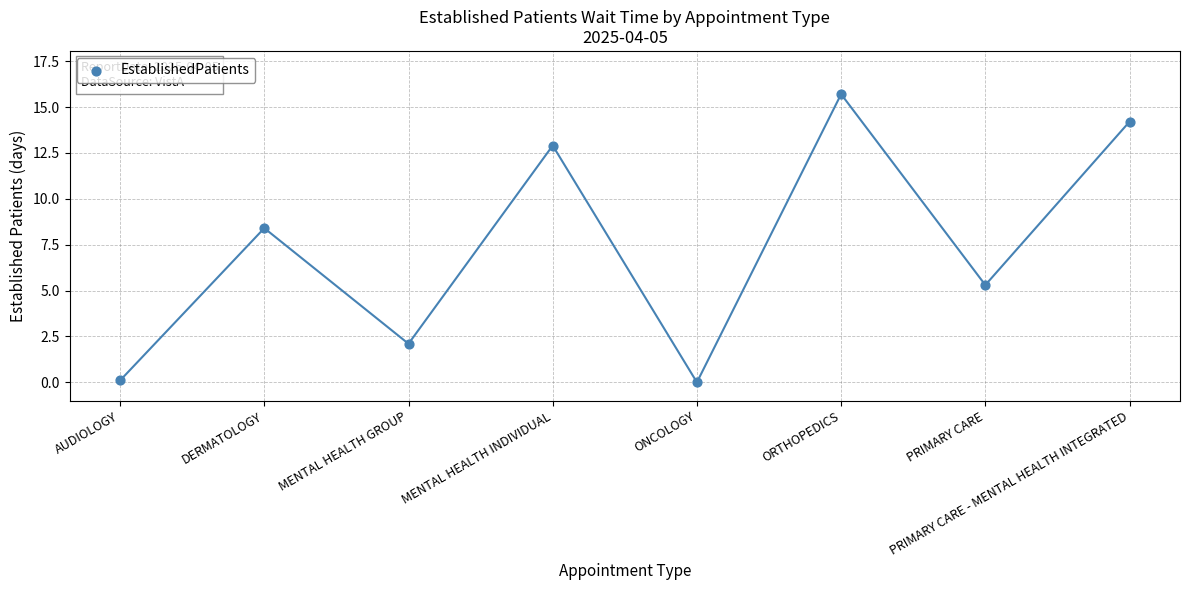

What Y value in the scatter plot is closest to 7?

8.4